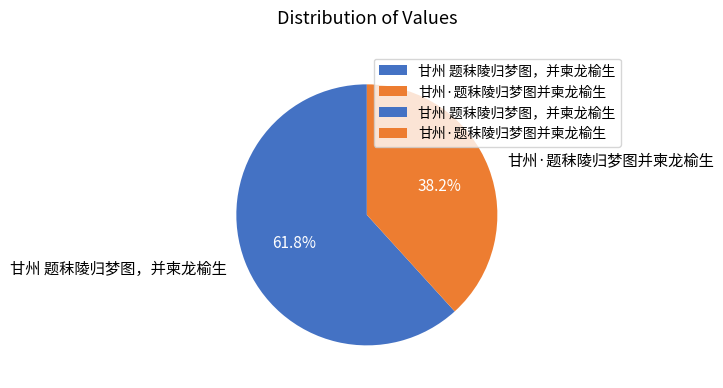

Which slice represents more than half of the pie?

甘州 题秣陵归梦图，并柬龙榆生